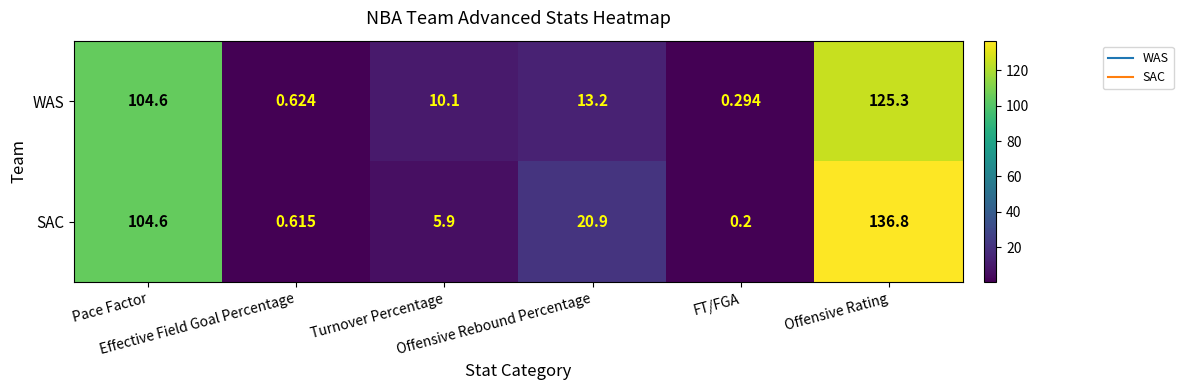

List the series in order of their overall mean, lowest first.

WAS, SAC